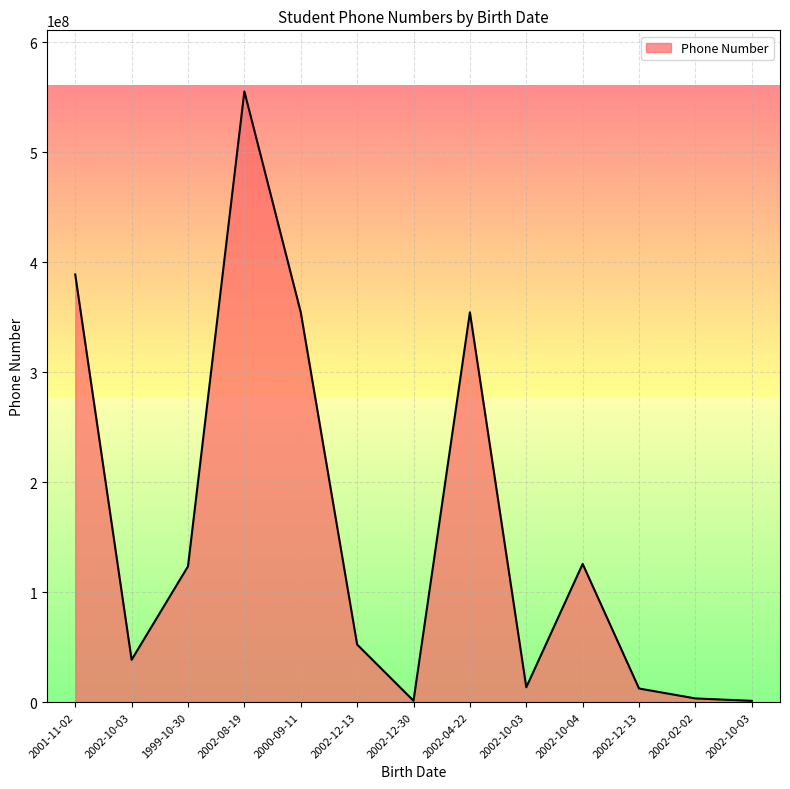

Between 2002-12-13 and 2000-09-11, which is larger?

2000-09-11